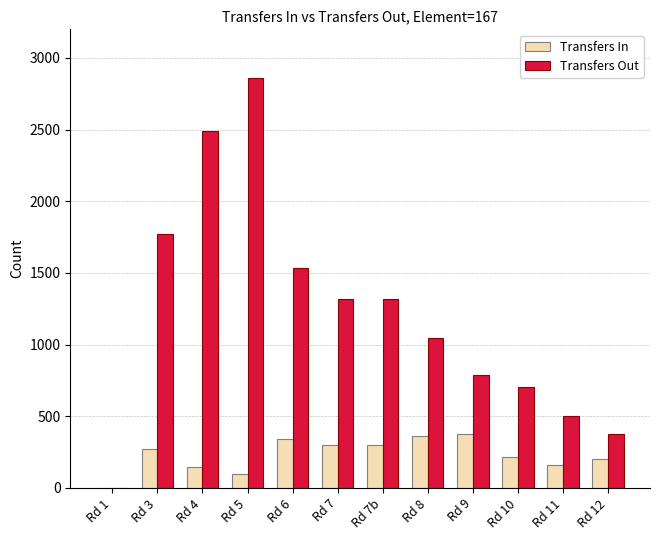

At which category is the sum across all series the highest?

Rd 5